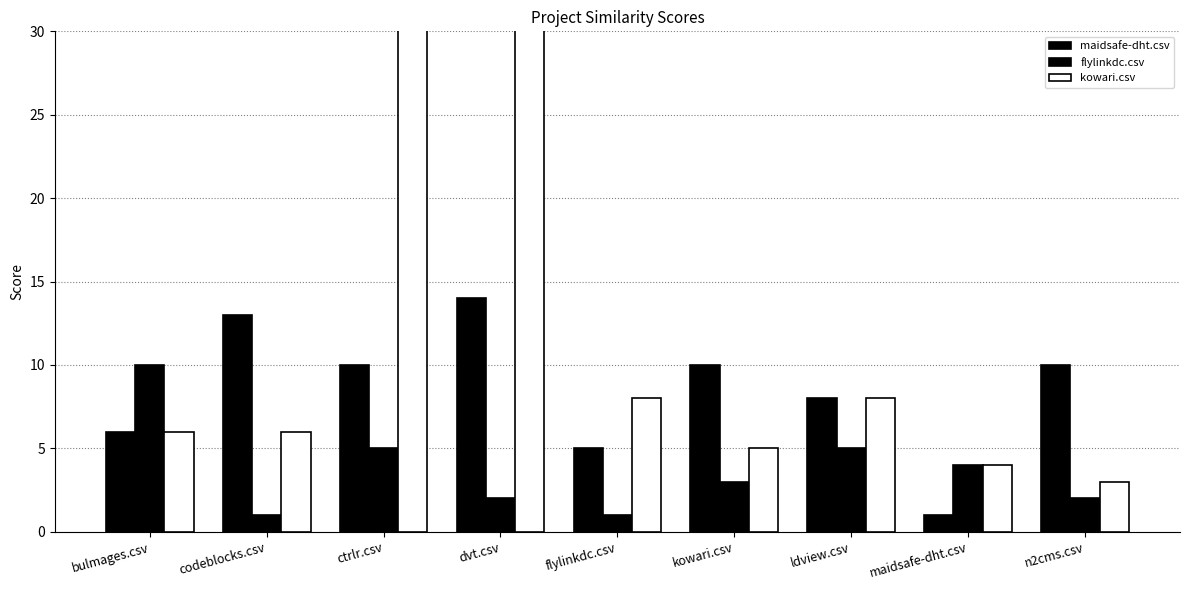

At which label does maidsafe-dht.csv first exceed 10?

codeblocks.csv